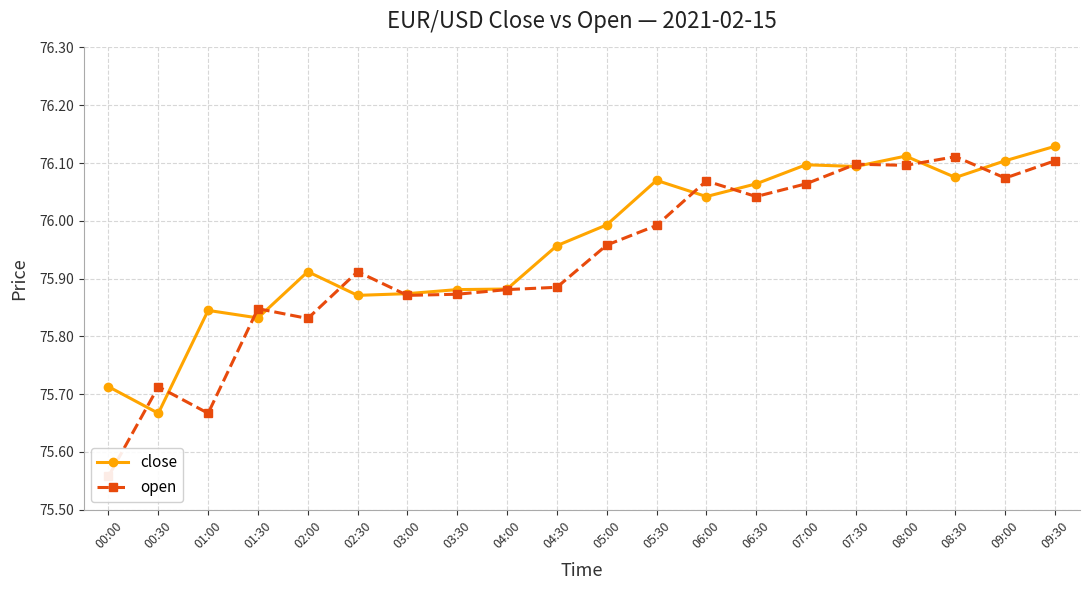

What is the difference between the maximum and minimum values in the open series?

0.6